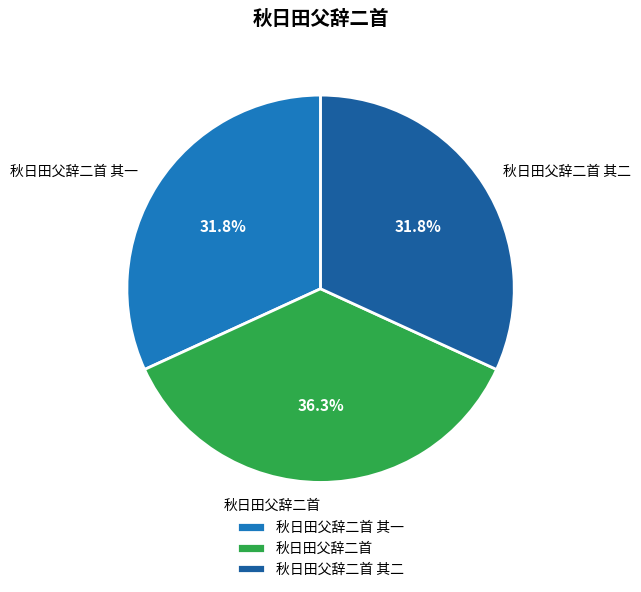

How many slices are in this pie chart?

3